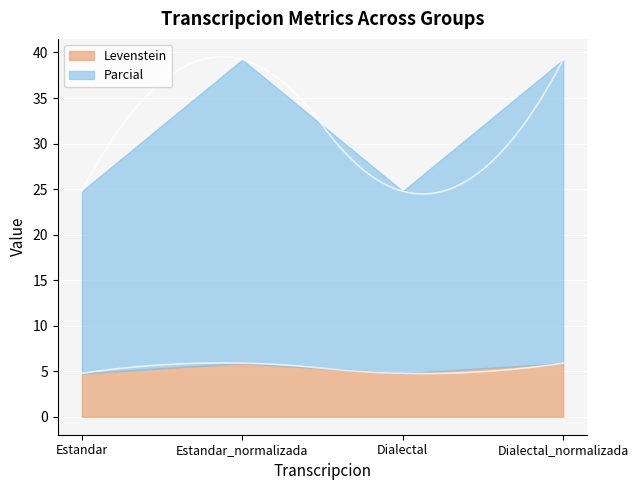

What is the difference between the highest and lowest values at Dialectal_normalizada?

27.5